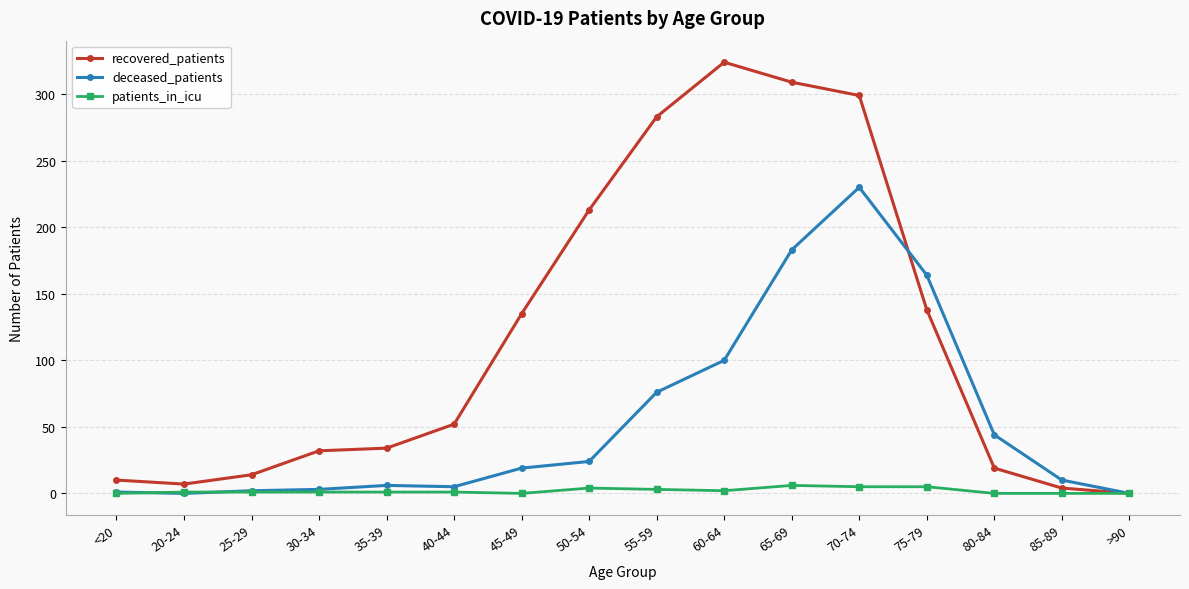

What is the greatest value displayed?

324